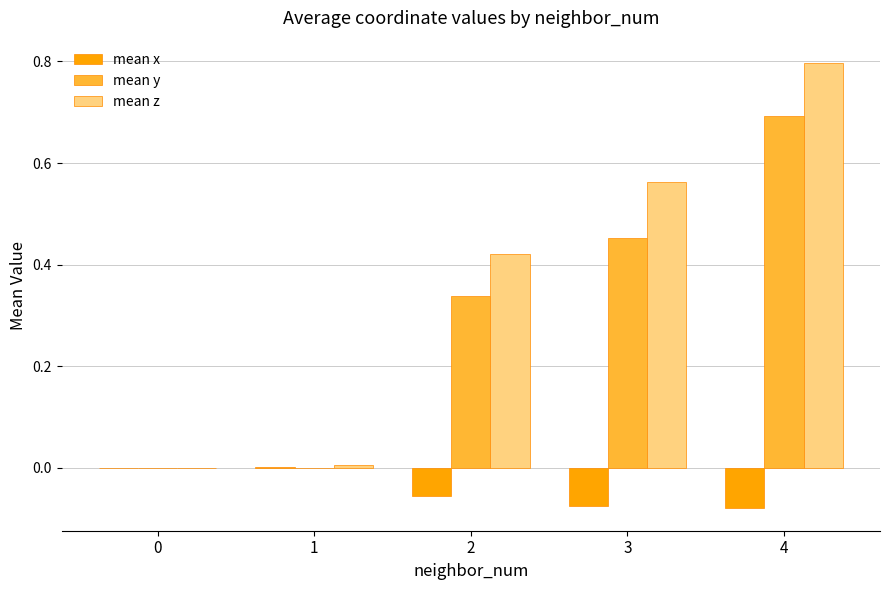

Which series changed the most between 3 and 4?

mean y